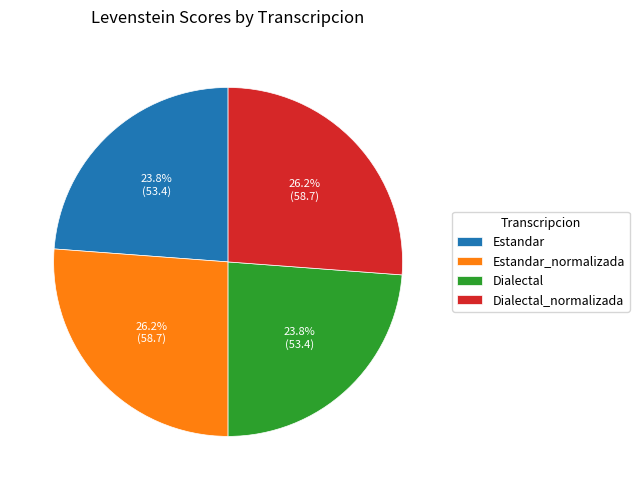

Combined, what portion of the pie is Dialectal_normalizada and Estandar_normalizada?

52.4%